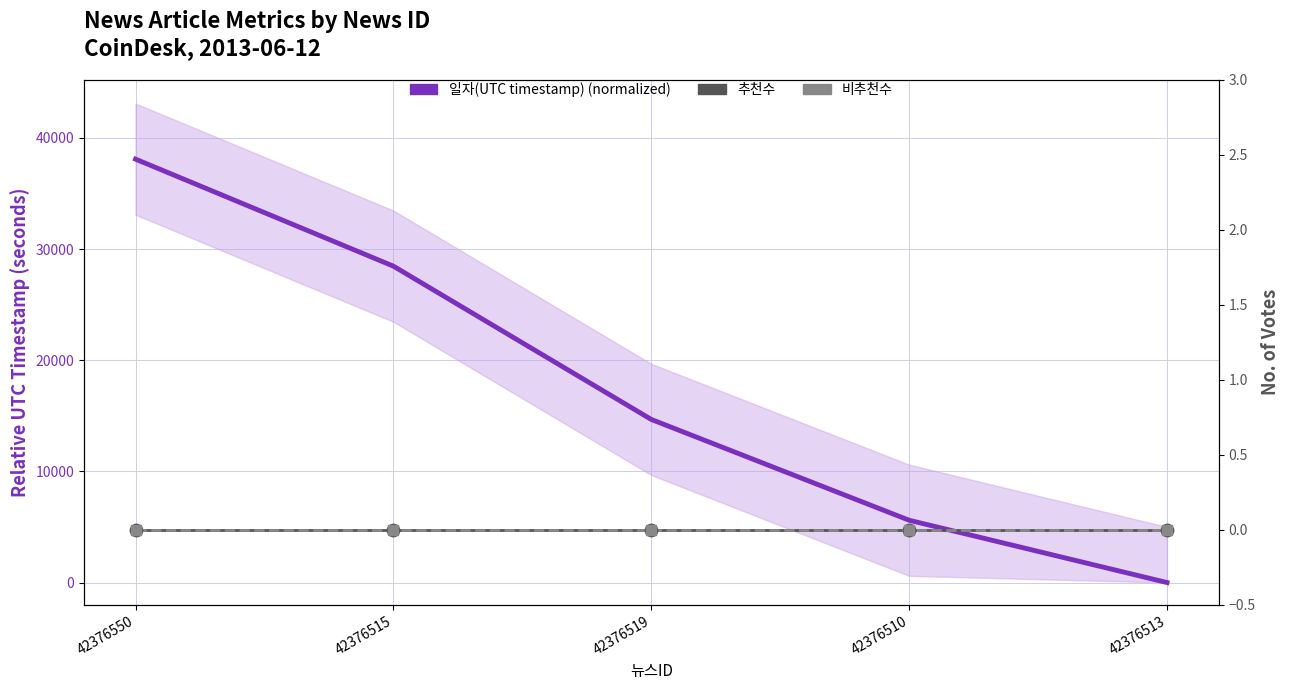

What is the total value across all series at 42376550?

38084